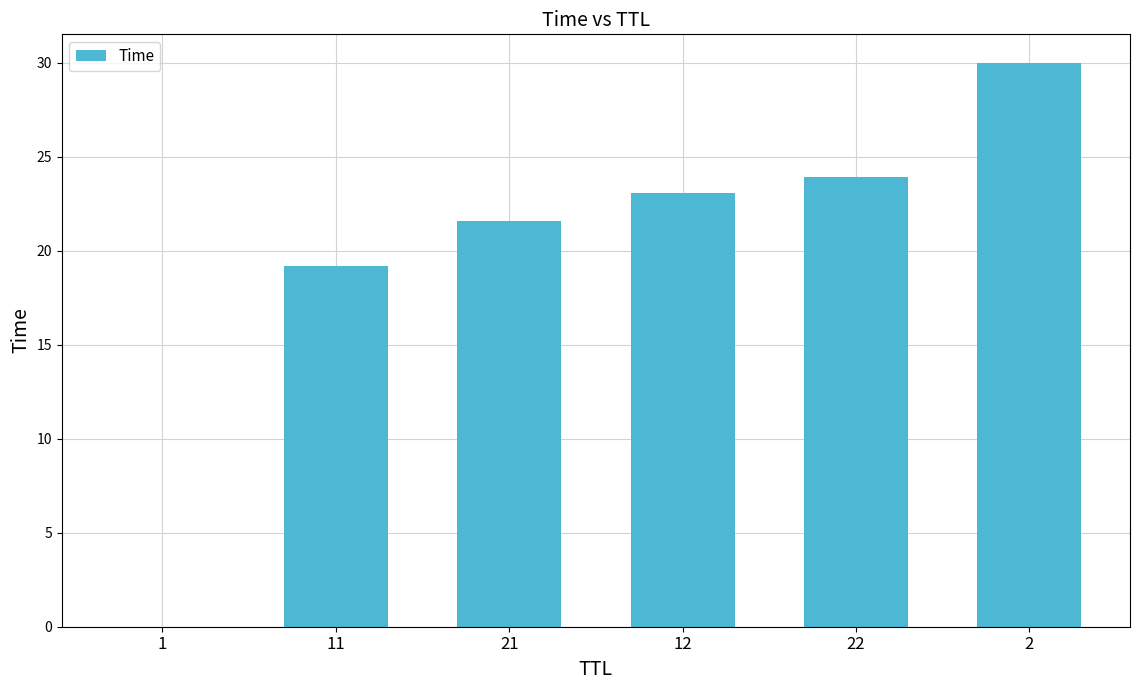

What is the approximate value at 2?

30.0